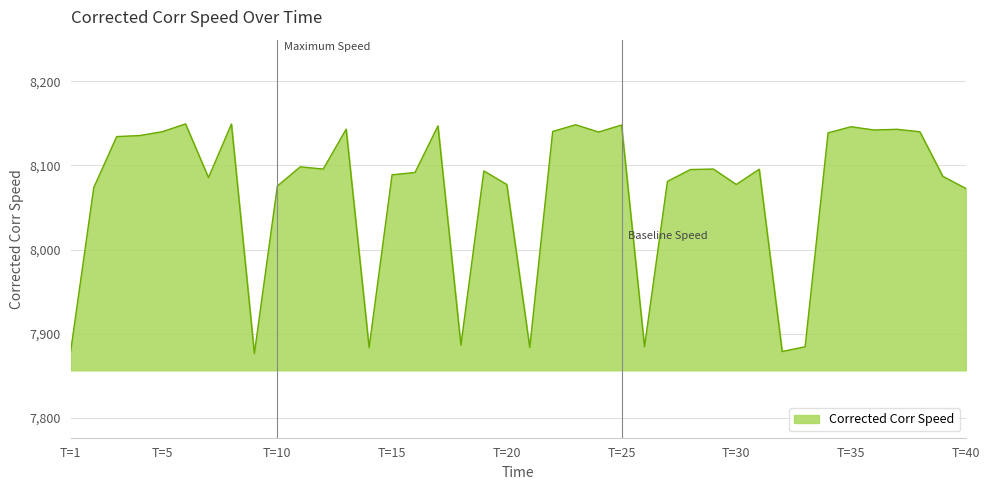

What is the smallest value displayed?

7876.8